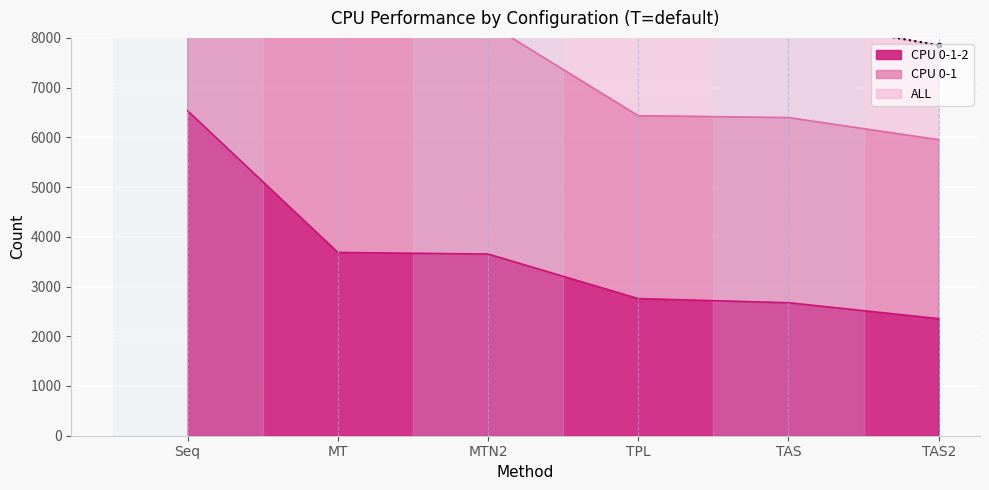

Reading right to left, list all the values displayed in this chart.

CPU 0-1-2: TAS2=2354	TAS=2674	TPL=2757	MTN2=3653	MT=3685	Seq=6533
CPU 0-1: TAS2=5952	TAS=6397	TPL=6435	MTN2=8293	MT=8611	Seq=13064
ALL: TAS2=7851	TAS=8380	TPL=8437	MTN2=11149	MT=11518	Seq=19473